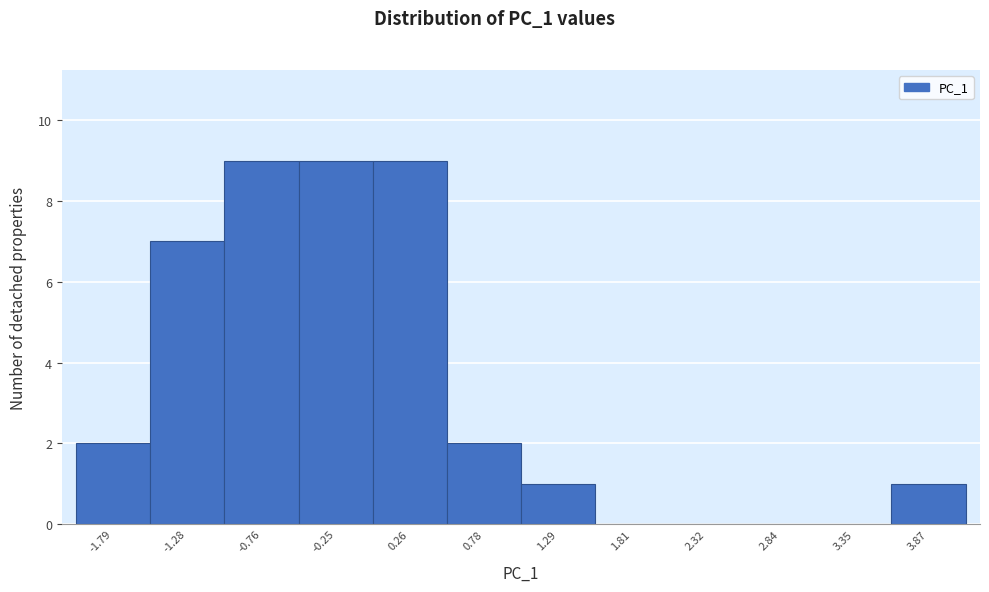

Reading right to left, transcribe all the data shown in this chart.

3.87=1	3.35=0	2.84=0	2.32=0	1.81=0	1.29=1	0.78=2	0.26=9	-0.25=9	-0.76=9	-1.28=7	-1.79=2